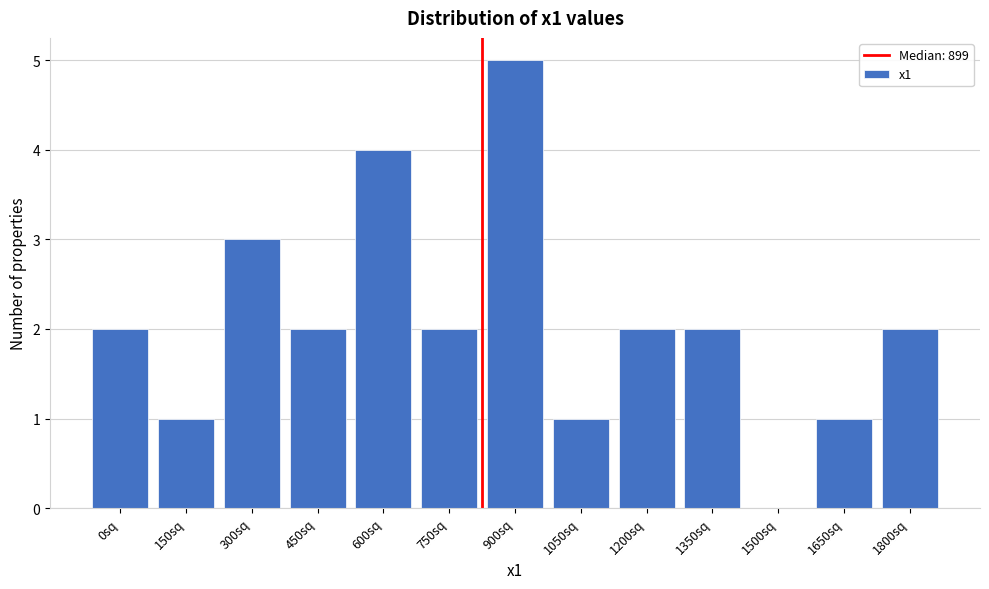

Reading right to left, extract all data points from this chart.

1800sq=2	1650sq=1	1500sq=0	1350sq=2	1200sq=2	1050sq=1	900sq=5	750sq=2	600sq=4	450sq=2	300sq=3	150sq=1	0sq=2